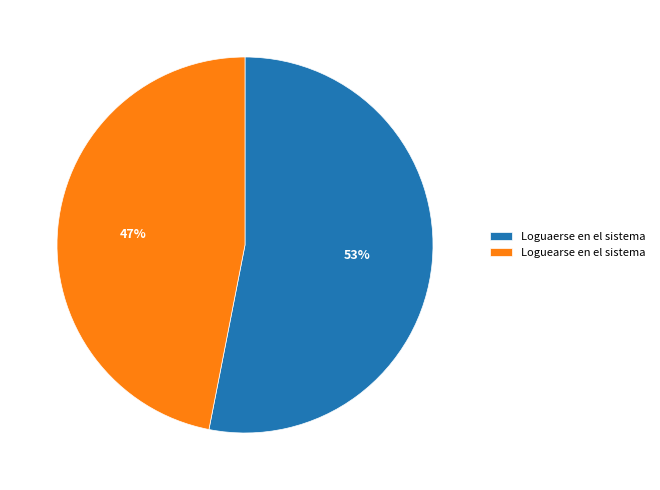

True or false: Loguaerse en el sistema accounts for 53% of the total.

True